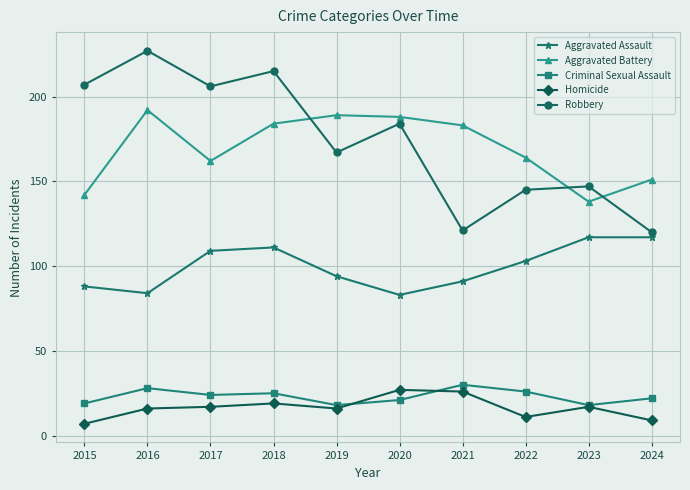

Reading left to right, transcribe all the data shown in this chart.

Aggravated Assault: 88	84	109	111	94	83	91	103	117	117
Aggravated Battery: 142	192	162	184	189	188	183	164	138	151
Criminal Sexual Assault: 19	28	24	25	18	21	30	26	18	22
Homicide: 7	16	17	19	16	27	26	11	17	9
Robbery: 207	227	206	215	167	184	121	145	147	120